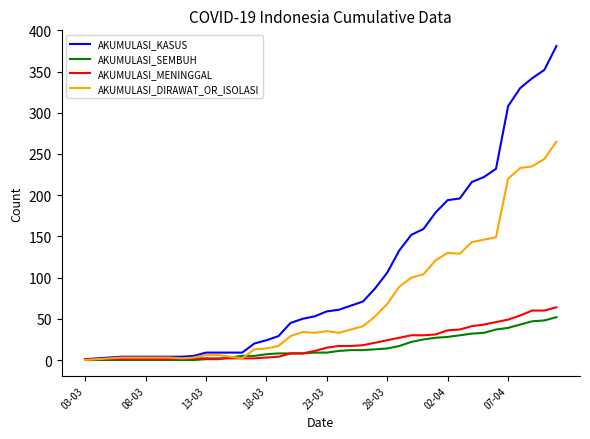

Rank the series by their maximum value, from lowest to highest.

AKUMULASI_SEMBUH, AKUMULASI_MENINGGAL, AKUMULASI_DIRAWAT_OR_ISOLASI, AKUMULASI_KASUS